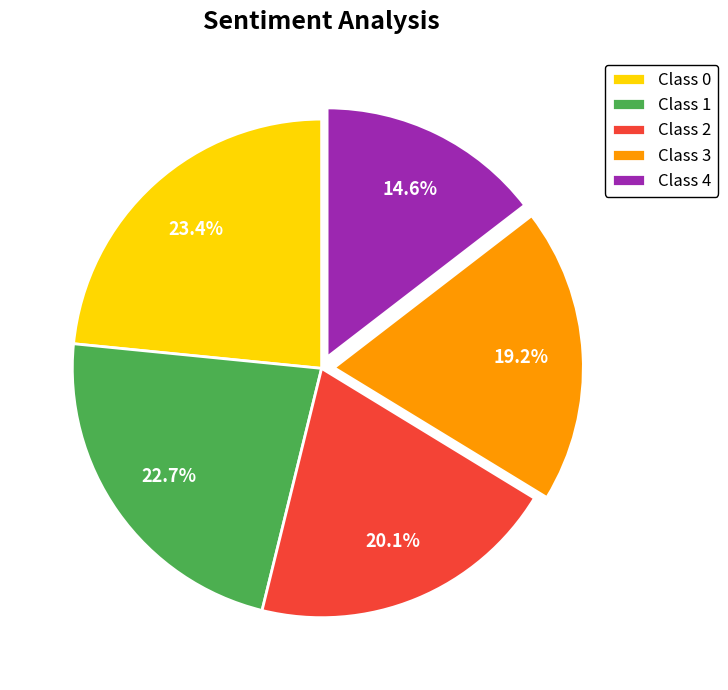

What portion of the pie excludes Class 1?

77.3%